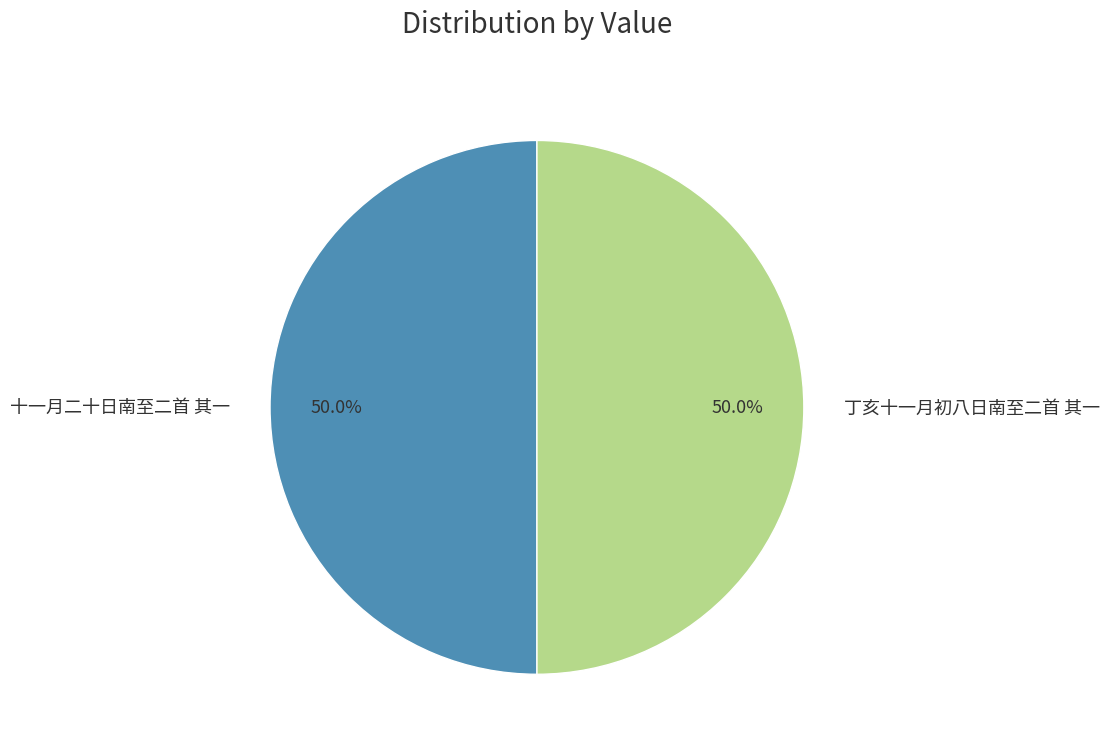

Is the sum of 十一月二十日南至二首 其一 and 丁亥十一月初八日南至二首 其一 greater than half?

Yes